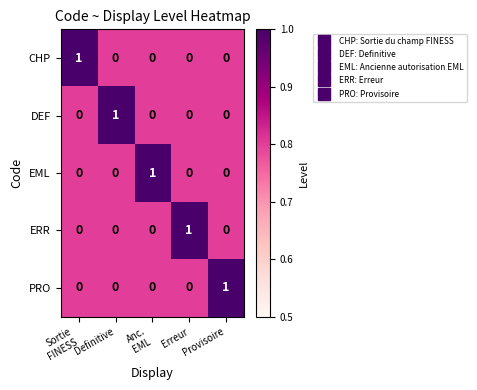

The EML series shows 0 at Provisoire. True or false?

True